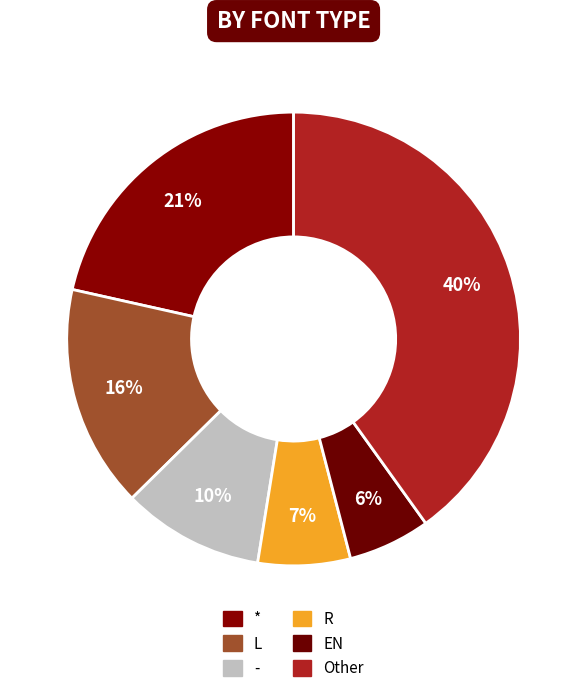

True or false: * accounts for 21% of the total.

True